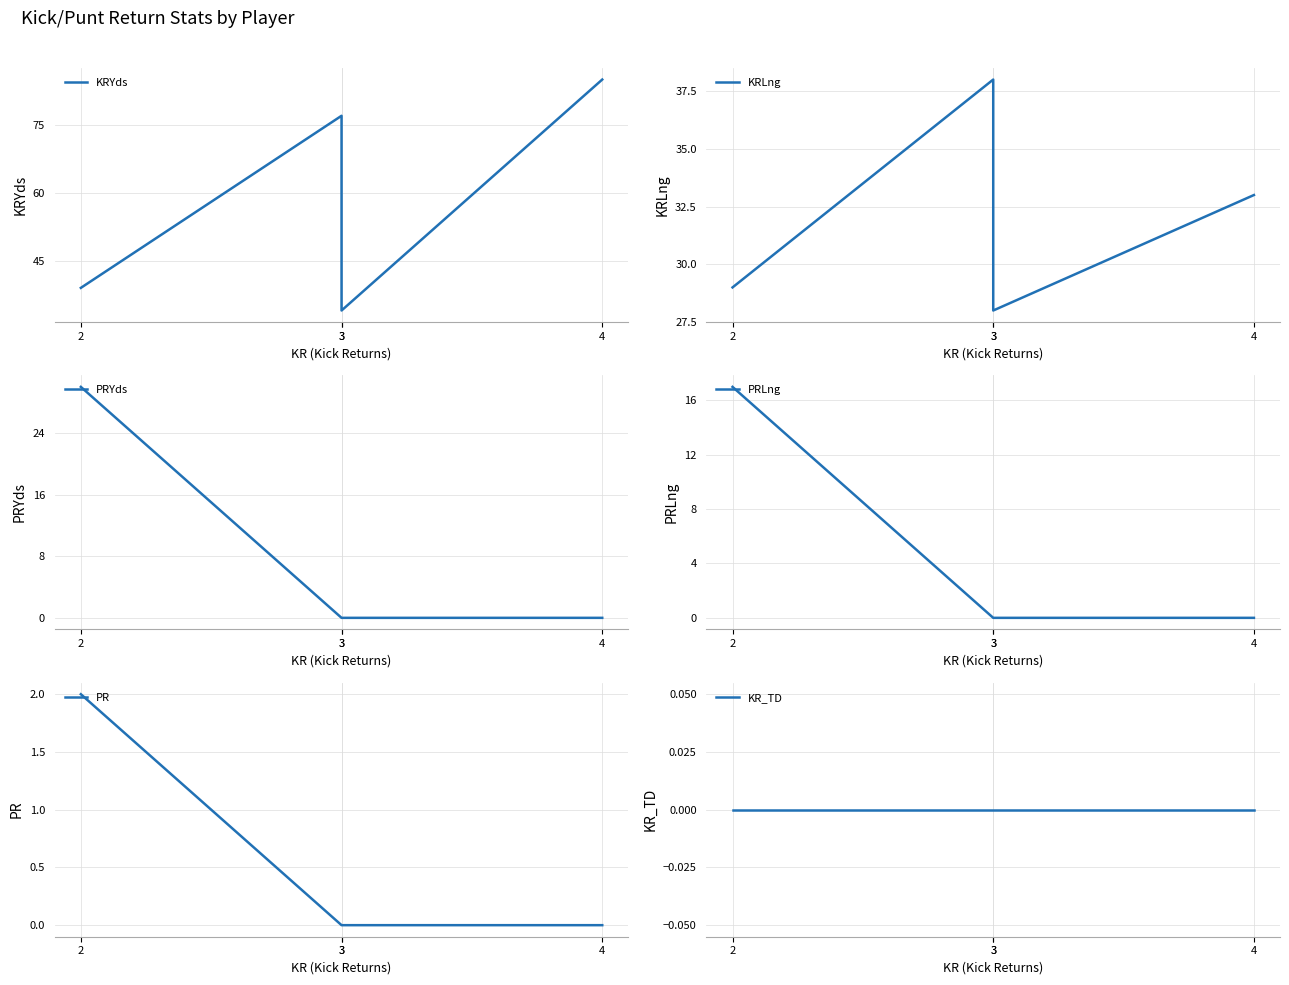

What is the difference between the second highest and minimum values in the KRLng series?

5